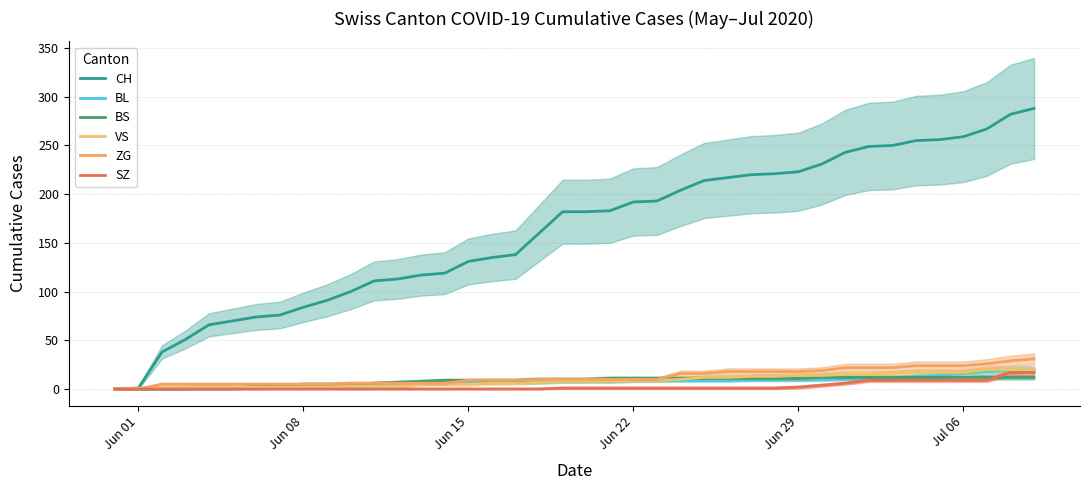

At which category does the chart reach its minimum across all series?

Jun 01